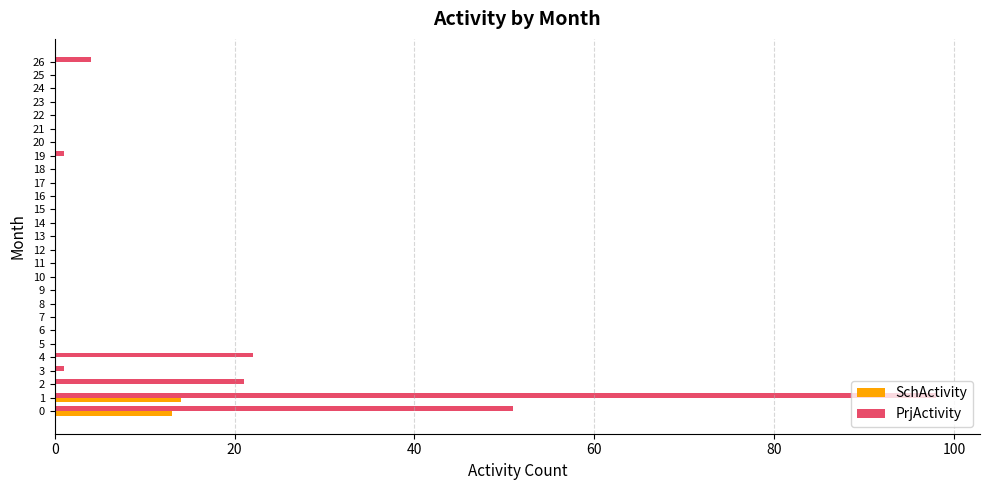

The value of PrjActivity at 20 is 174. True or false?

False